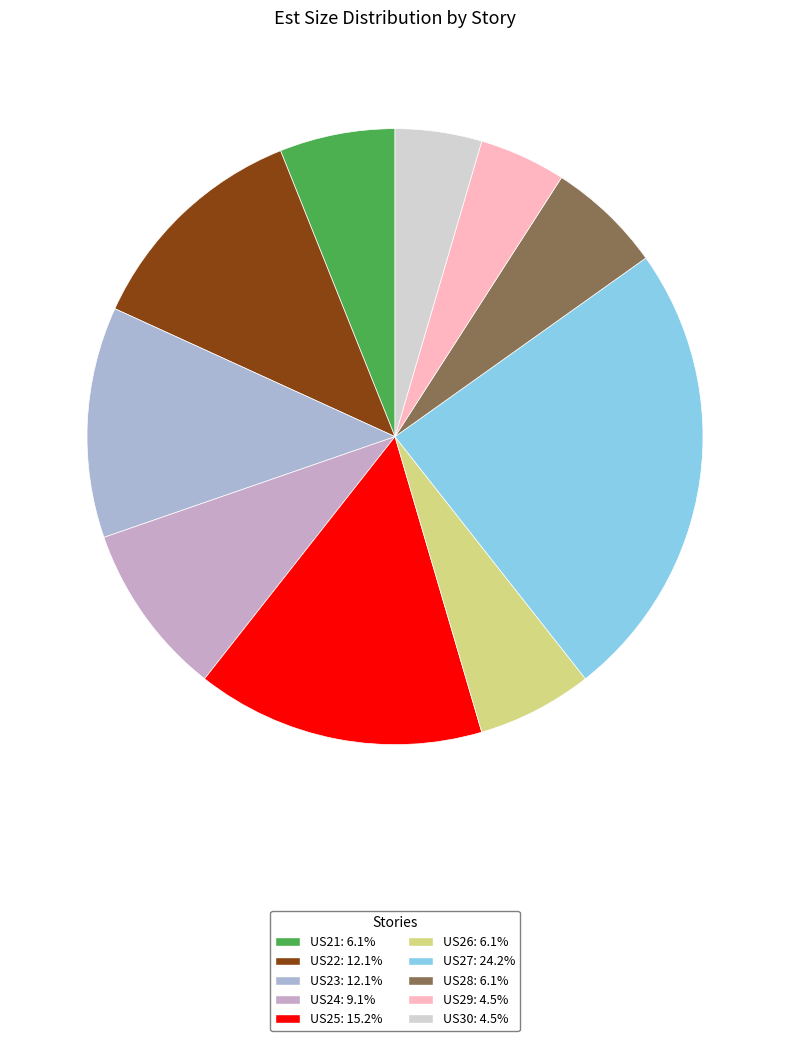

Is it true that US24 is 9% of the pie?

True